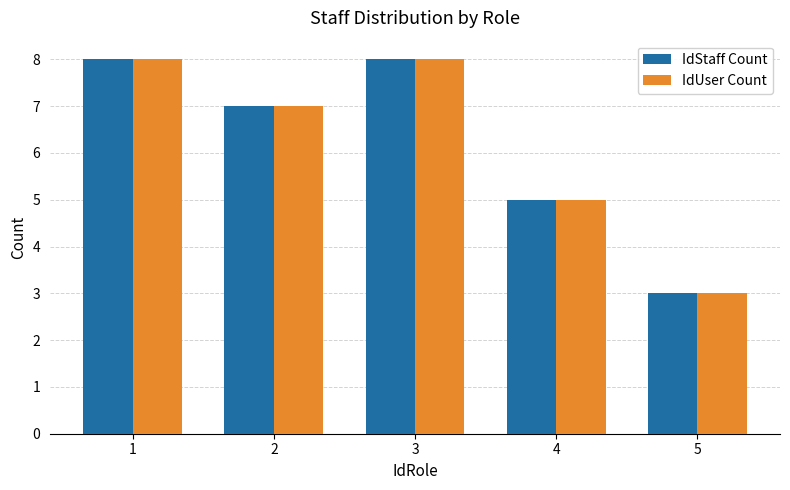

Where does the IdStaff Count series first go above 7?

1